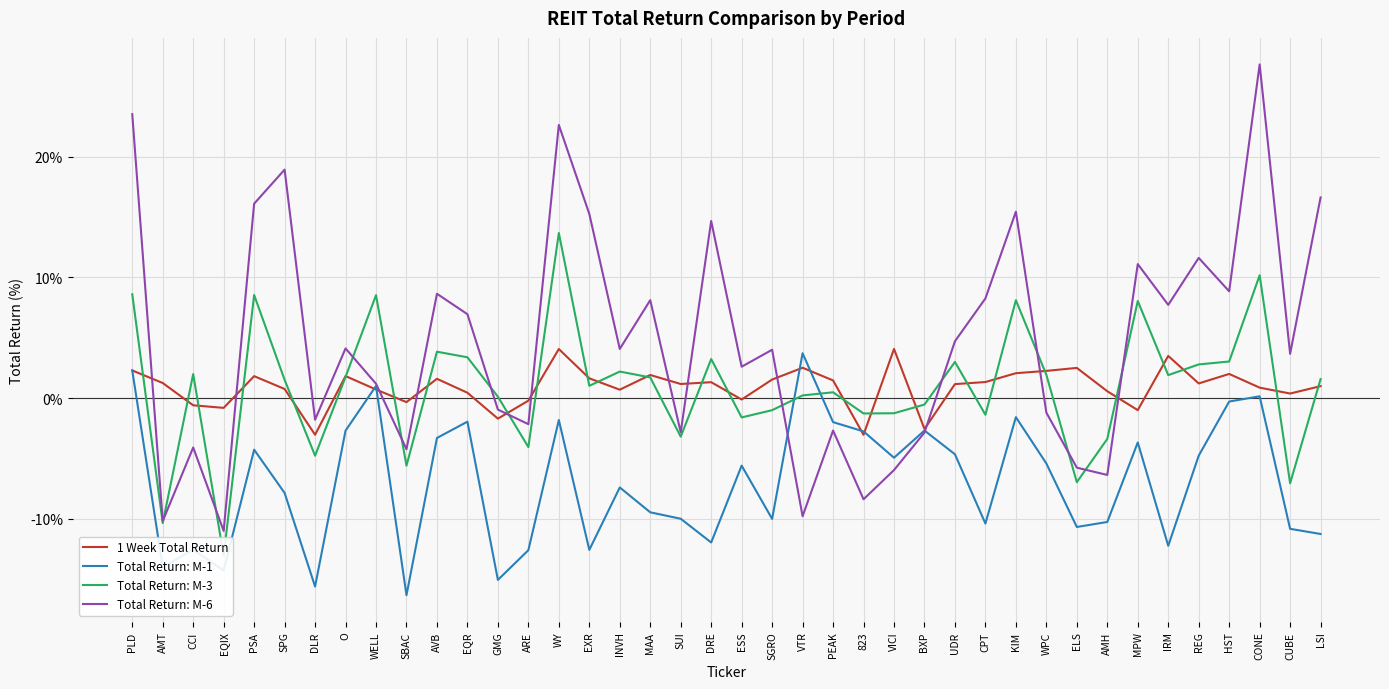

Where does the Total Return: M-6 series first go above 4?

PLD